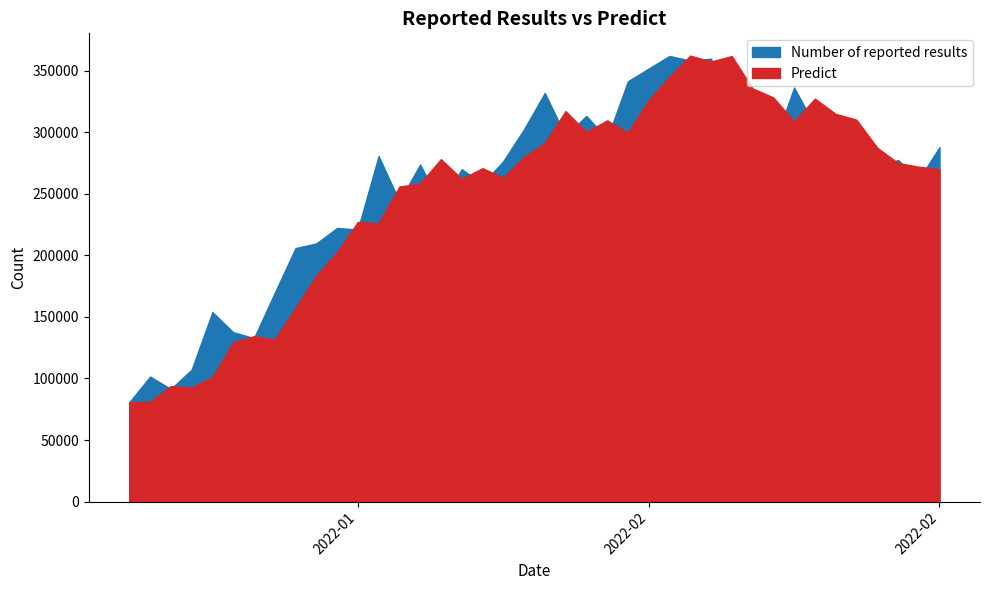

What is the difference between the maximum and minimum values in the Predict series?

281529